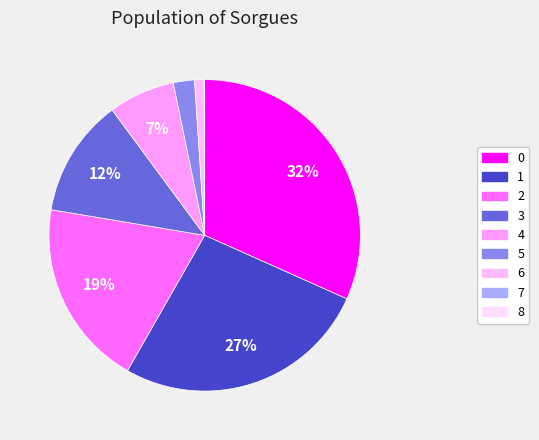

Is there a majority slice in this chart?

No